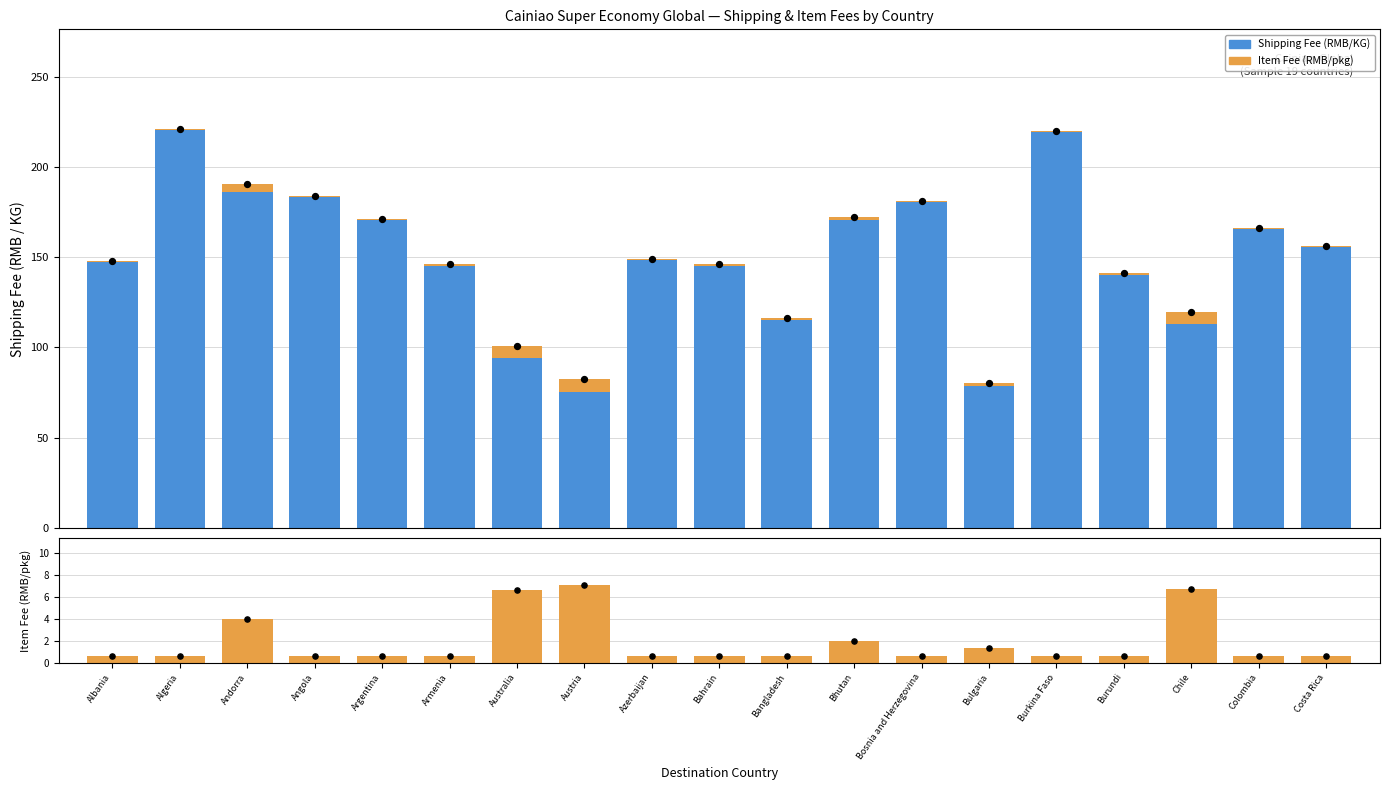

At which category is the sum across all series the highest?

Algeria